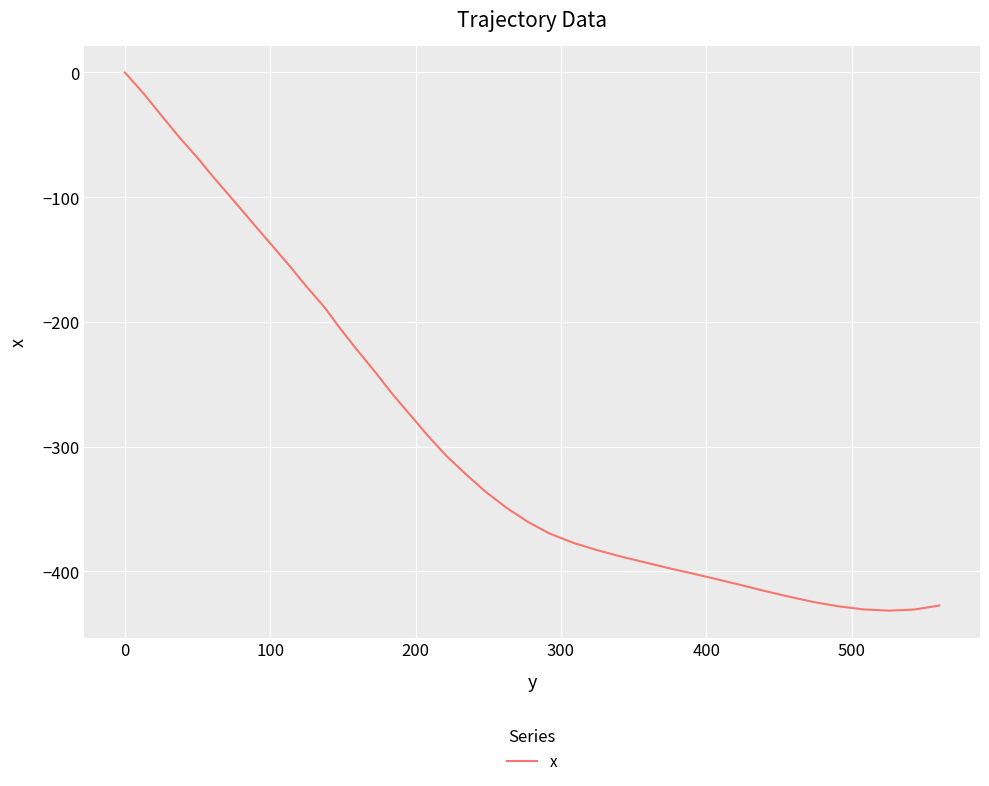

What is the minimum value shown in the chart?

-431.6